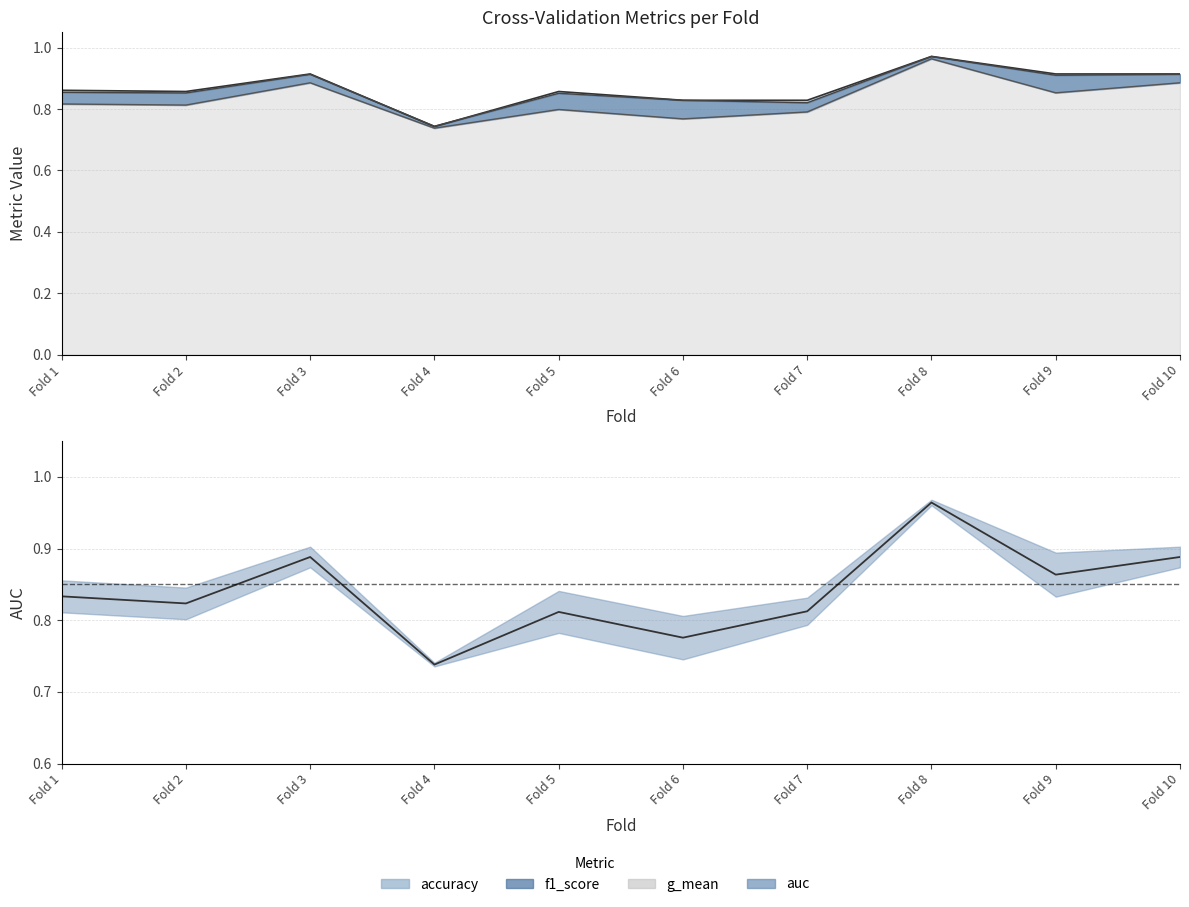

What are all the series names shown in the legend?

accuracy, auc, f1_score, g_mean